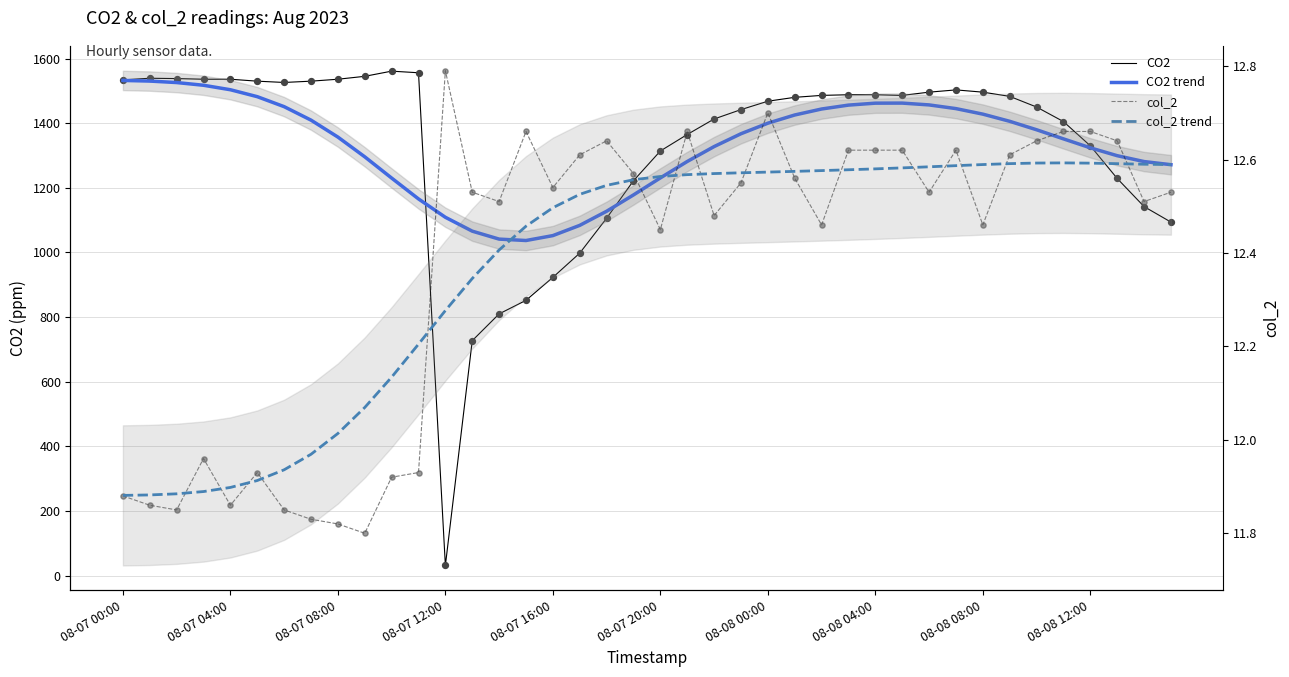

What is the total value across all series at 13?

1818.1